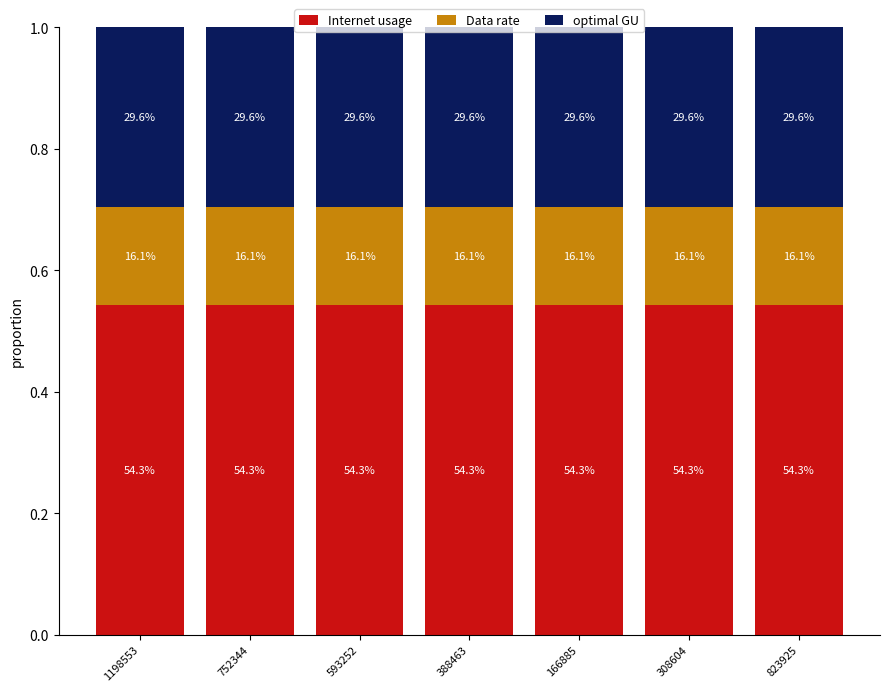

True or false: Data rate has a value of 0.2 at 752344.

True